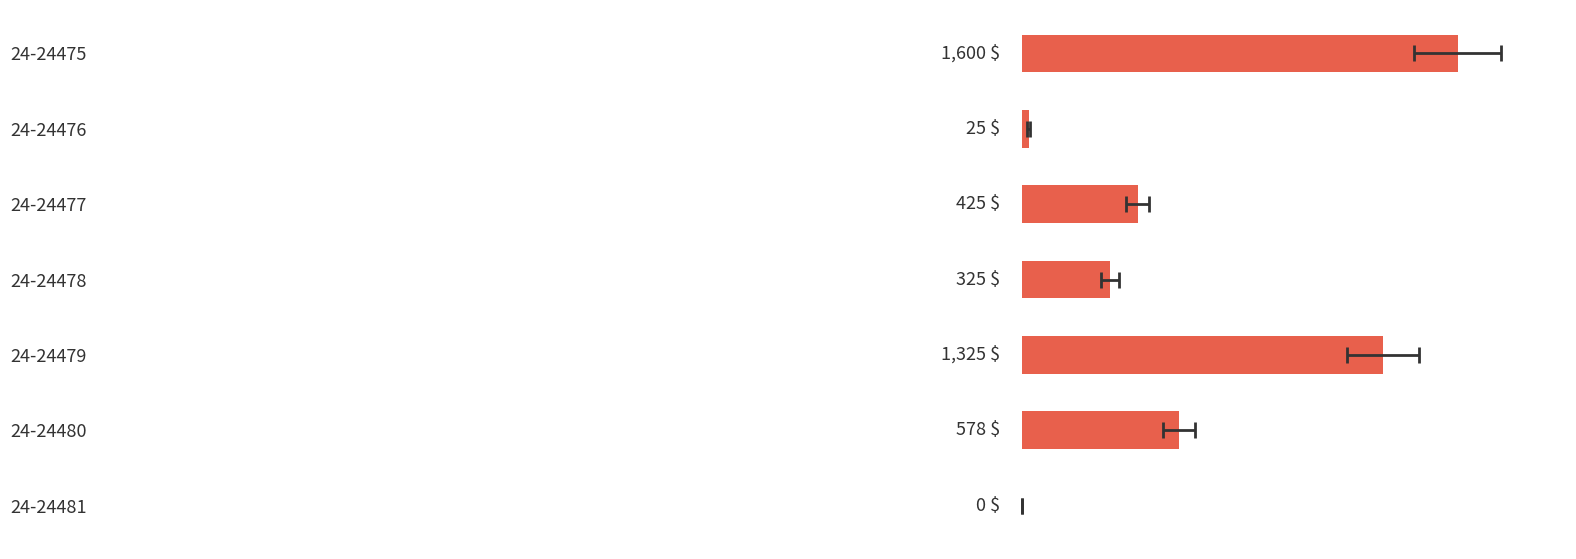

How many values exceed 425?

3